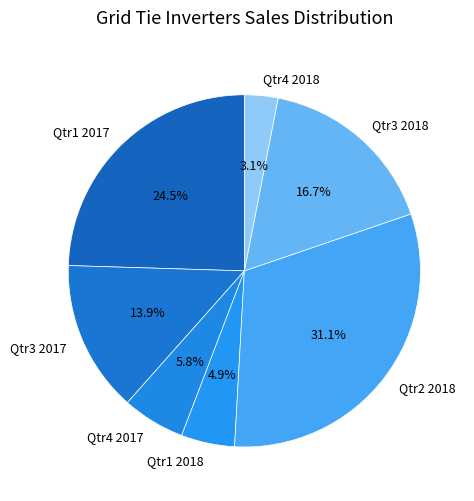

Between Qtr2 2018 and Qtr4 2018, which is larger?

Qtr2 2018